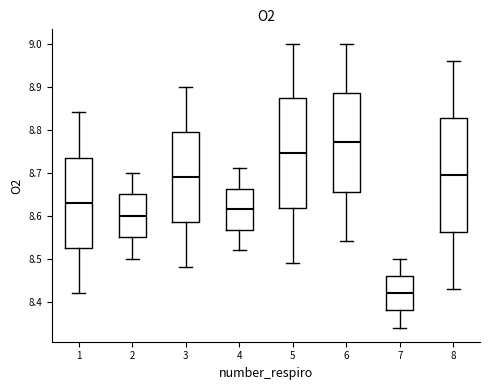

Where does the upper whisker of the box at x = 4 end on the y-axis? The values are not printed on the chart, so give them approximately, as read against the axis.

8.71